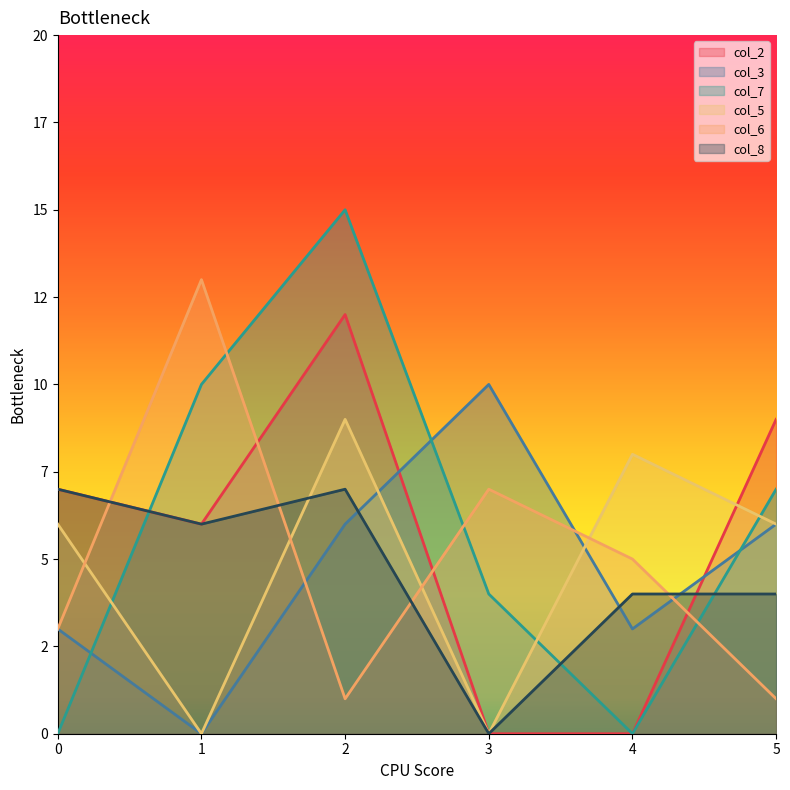

What is the approximate value of col_8 at 1?

6